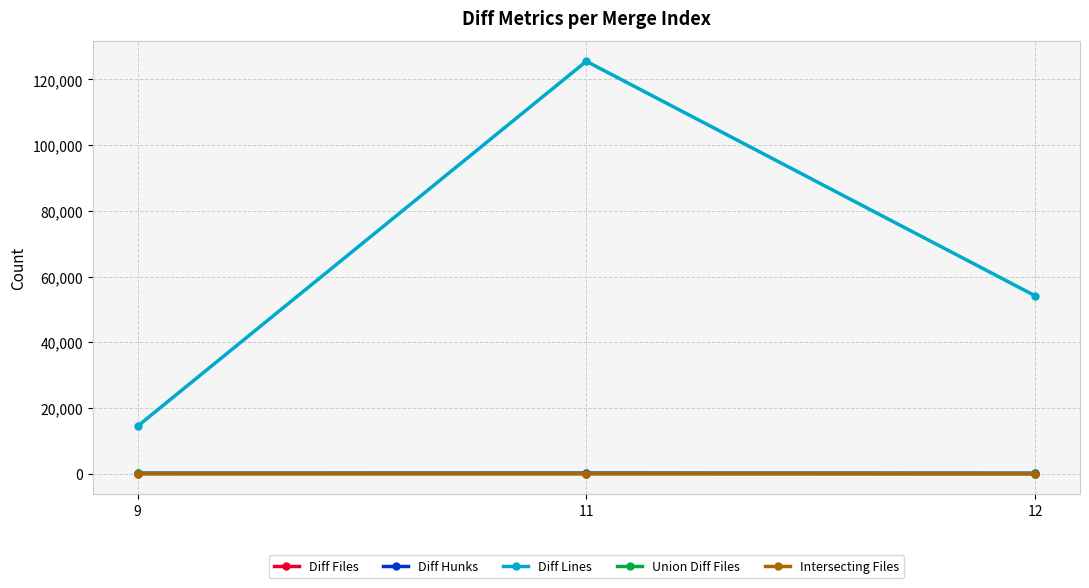

What is the minimum value shown in the chart?

3